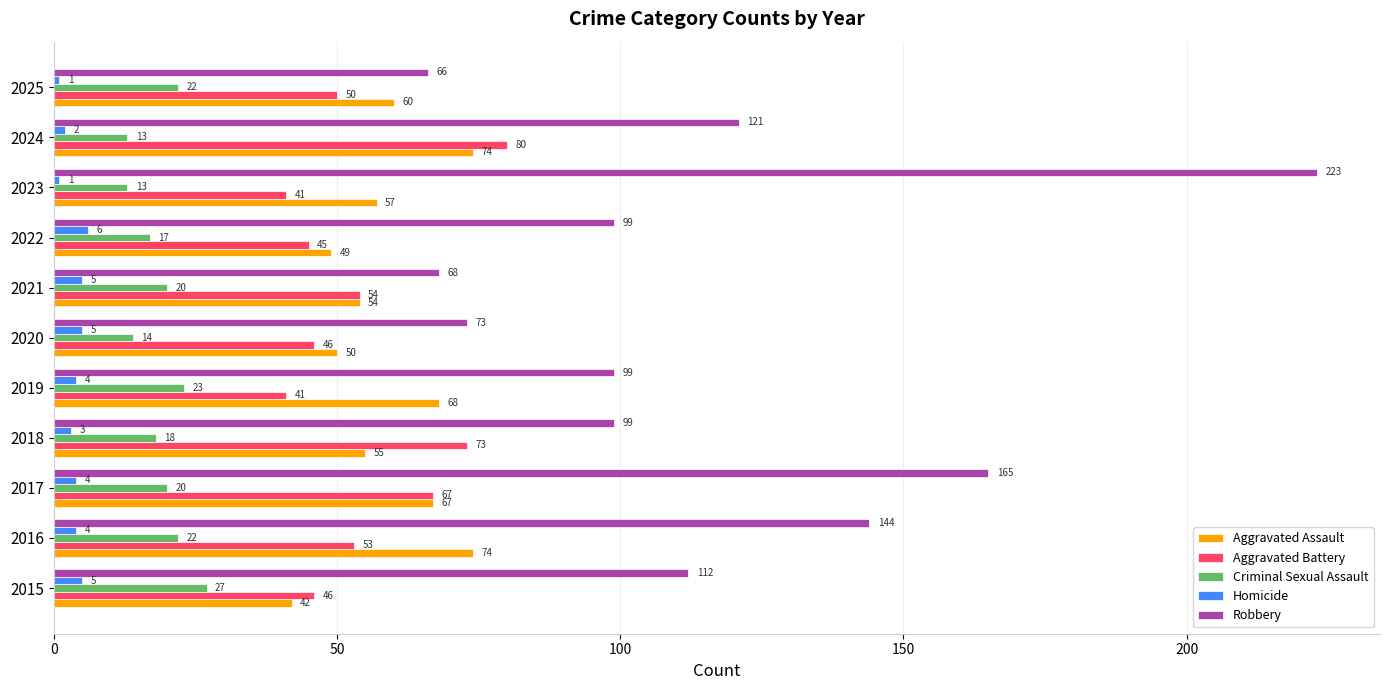

Which series has the largest total across all categories?

Robbery